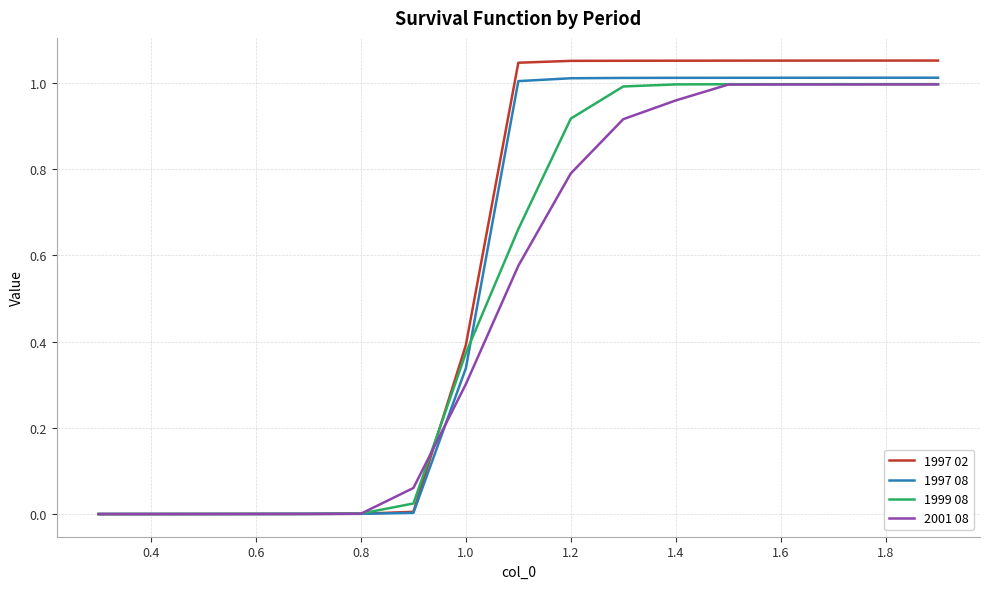

Rank the series by their average value, from highest to lowest.

1997 02, 1997 08, 1999 08, 2001 08